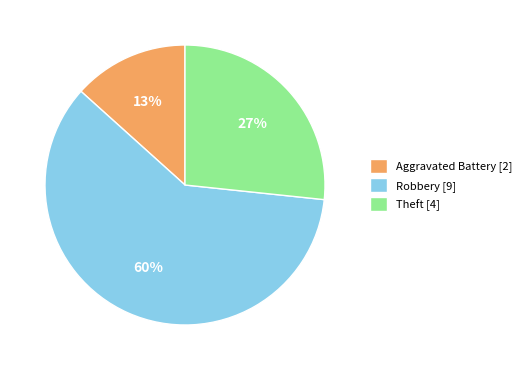

How many slices are in this pie chart?

3